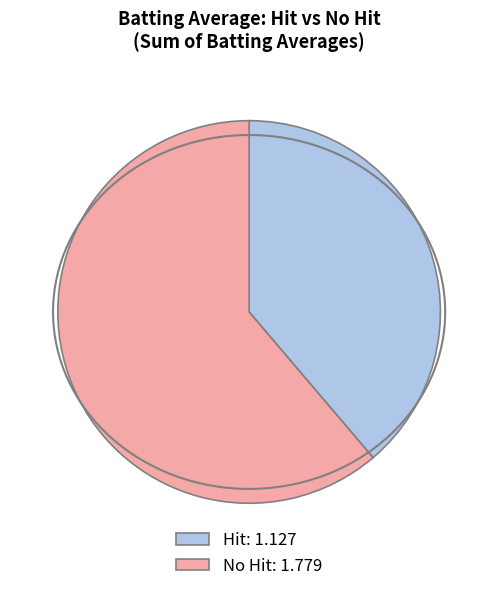

Which category has the smallest portion of the pie?

Hit: 1.127